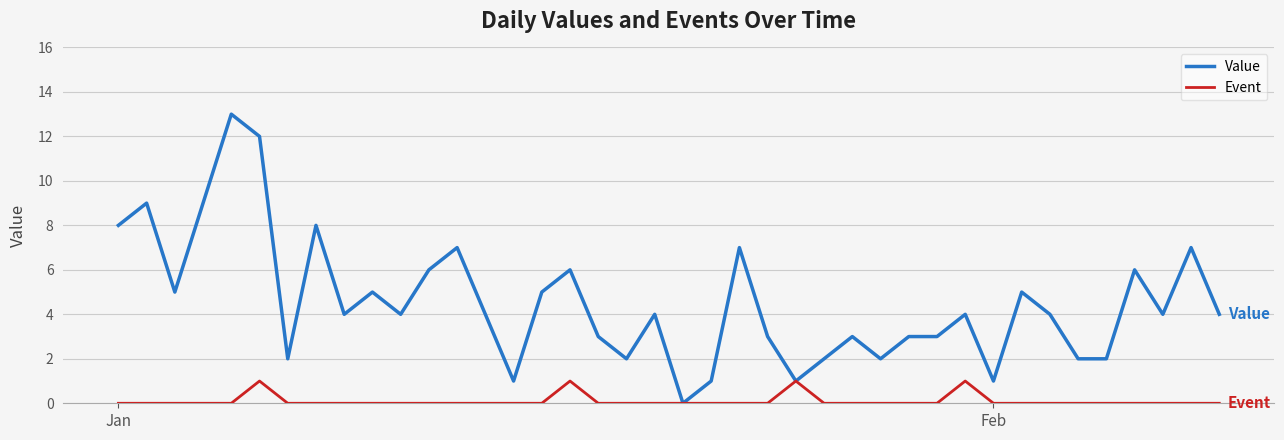

Which series has the widest spread of values?

Value